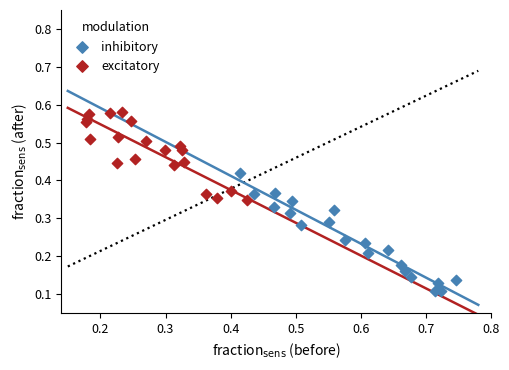

Which series reaches the minimum Y coordinate?

inhibitory